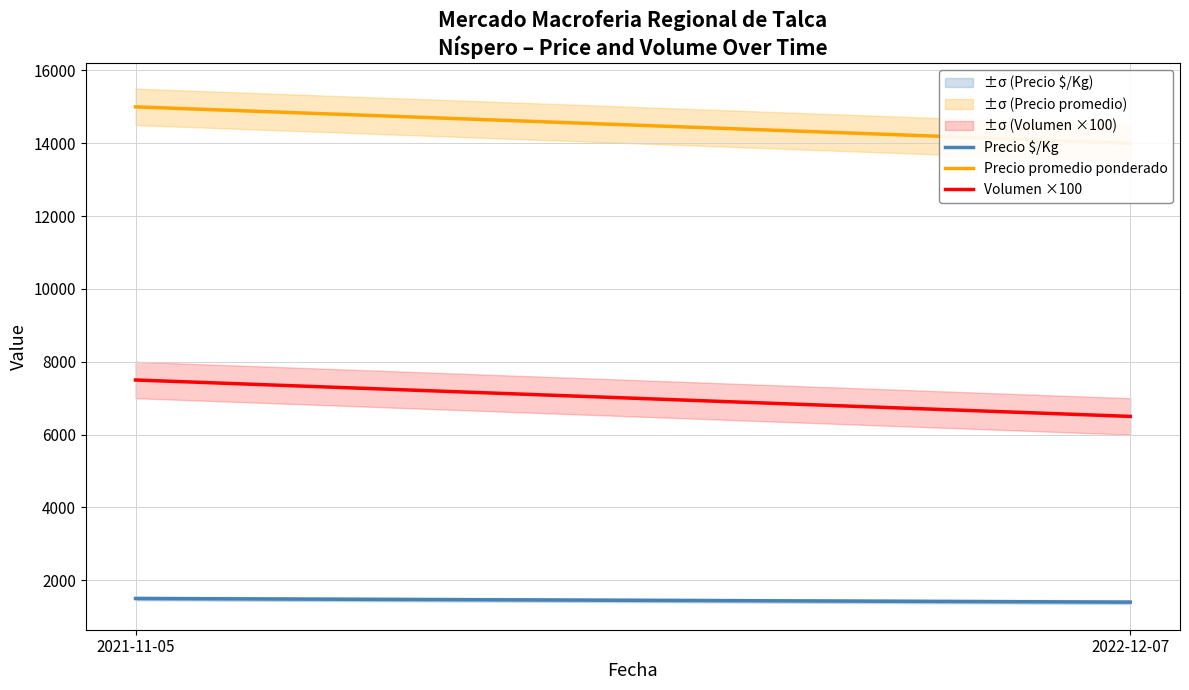

Rank the series by their average value, from highest to lowest.

Precio promedio ponderado, Volumen ×100, Precio $/Kg